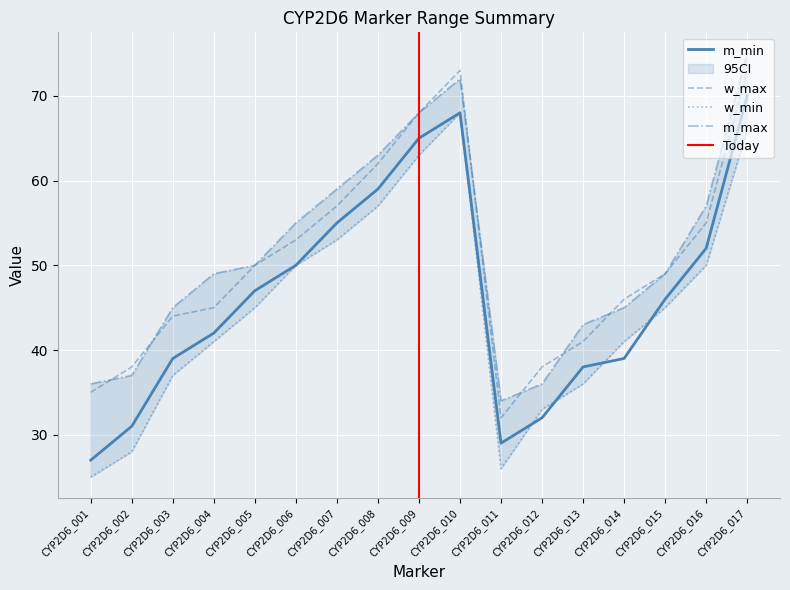

At CYP2D6_008, list the series in order from smallest to largest.

w_min, m_min, w_max, m_max